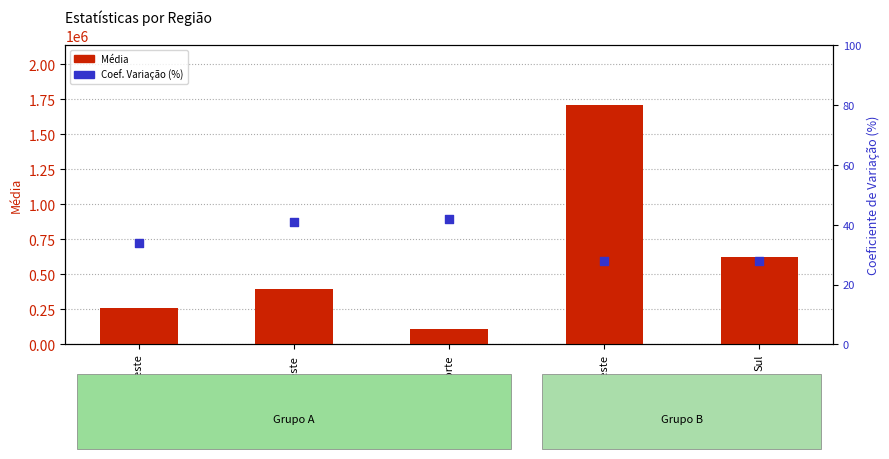

What are all the series names shown in the legend?

Média, Coeficiente de Variação (%)